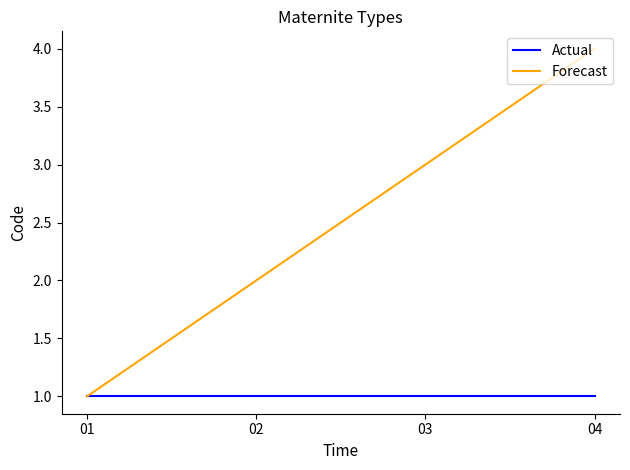

Rank the series at 04 from lowest to highest value.

Actual, Forecast